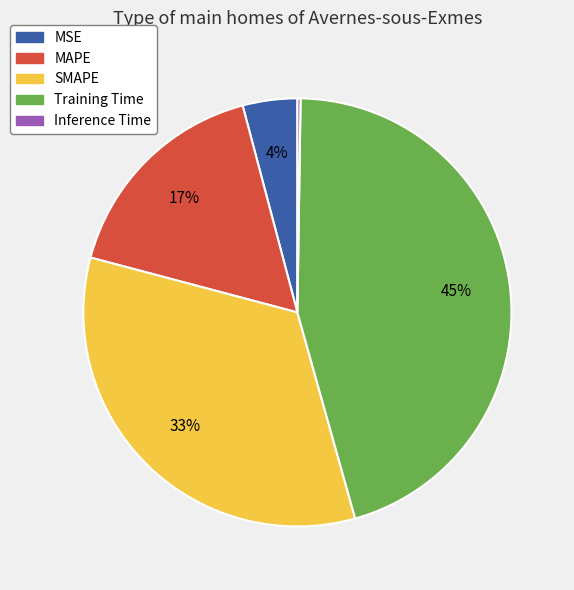

To the nearest percent, what is the average slice percentage?

20%